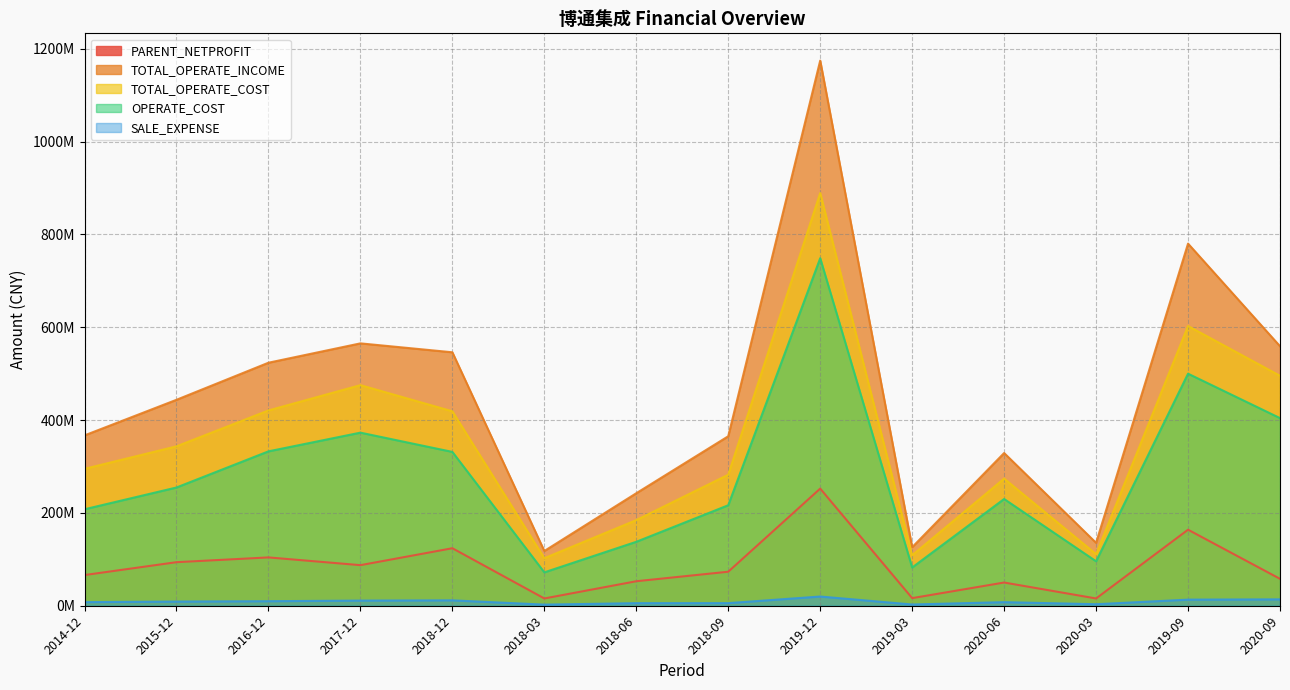

Reading left to right, transcribe all the data shown in this chart.

PARENT_NETPROFIT: 66100893.6	93843664.0	104120991.8	87427341.3	123911671.0	15659286.7	52785468.6	73297913.5	252370195.3	16382548.3	50004990.0	15657077.8	163833216.4	57960776.0
TOTAL_OPERATE_INCOME: 367035175.4	443737835.8	523622768.0	565321479.2	546120108.4	117959736.2	242421426.0	365187345.7	1174623899.1	126127879.6	329056524.6	135543679.5	780261927.8	559186366.1
TOTAL_OPERATE_COST: 294971439.3	343489389.9	420794487.0	475337719.5	418952700.2	102459041.2	184506550.9	282357535.6	889205216.9	108740945.8	273905957.5	111154092.1	602732395.9	495451685.9
OPERATE_COST: 207860777.7	254772825.6	332657246.2	372949856.2	331467765.2	71934630.0	137781890.9	216551044.7	748820662.0	82390665.2	230002953.4	95795134.8	499996383.6	404270150.4
SALE_EXPENSE: 7766544.3	8970692.9	9773290.3	11078421.2	11622957.6	2387059.7	5541370.8	5602323.7	19854365.9	2655009.9	7725200.8	3254829.8	13137287.4	13766478.7